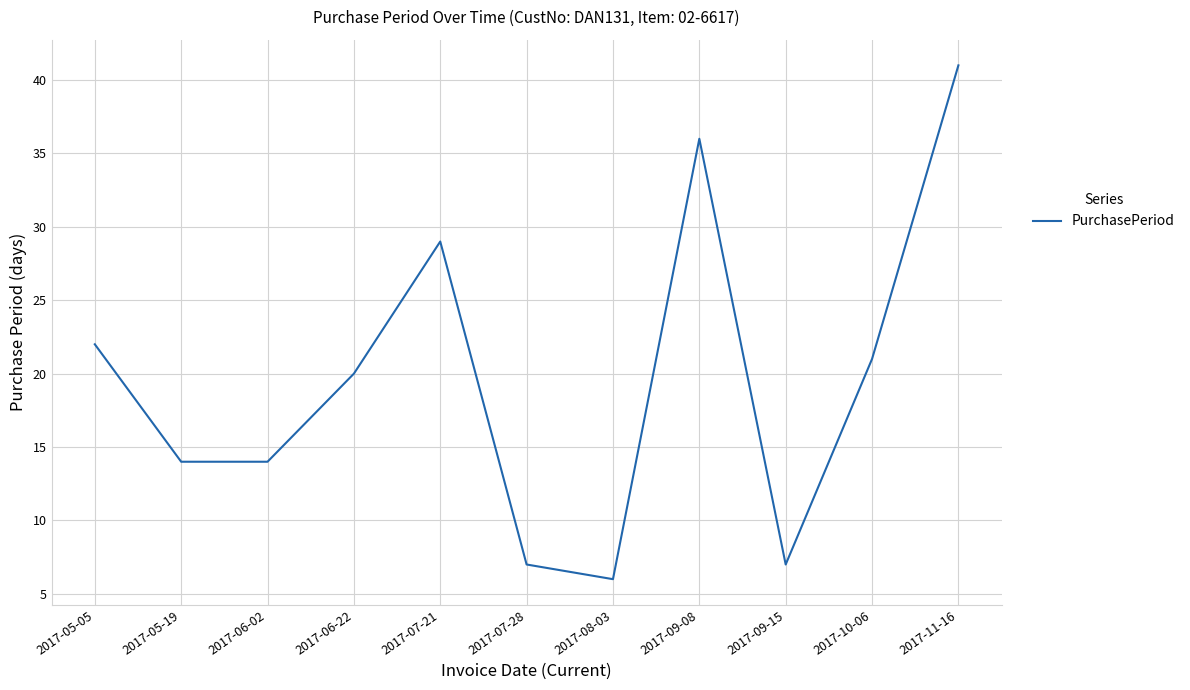

True or false: the data shows 41 at 2017-11-16.

True